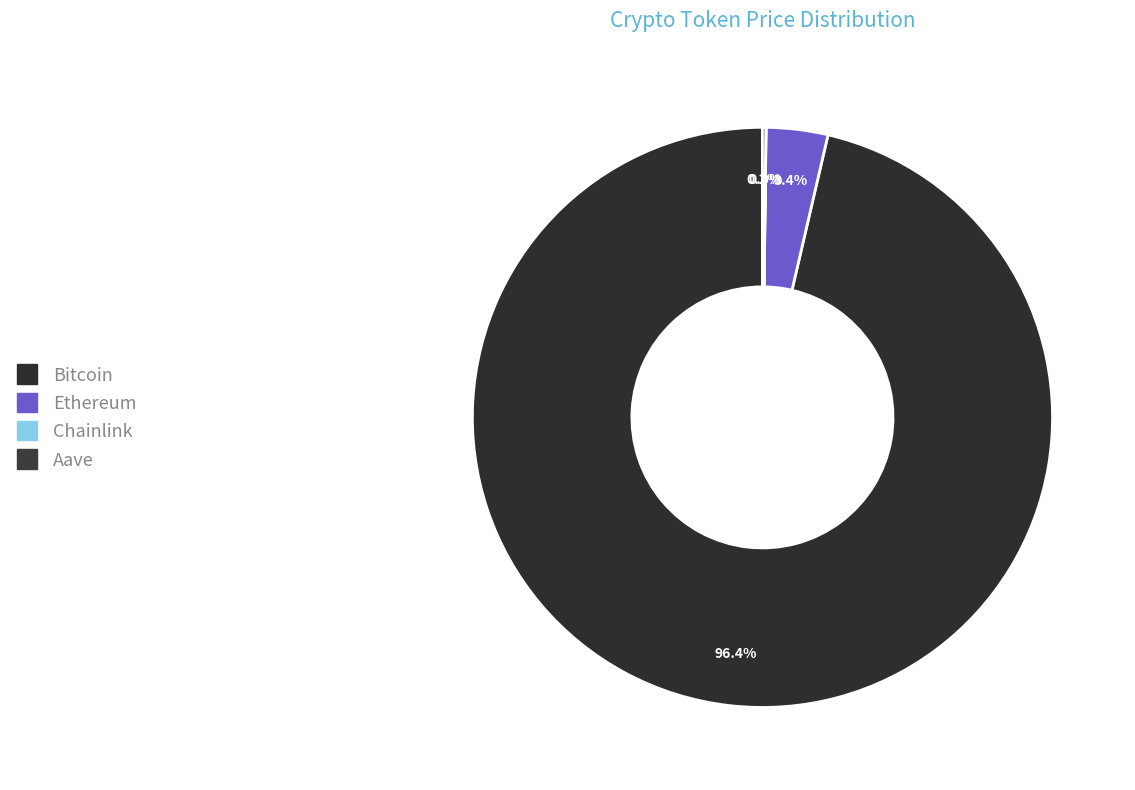

The Ethereum slice represents 9% of the pie. True or false?

False